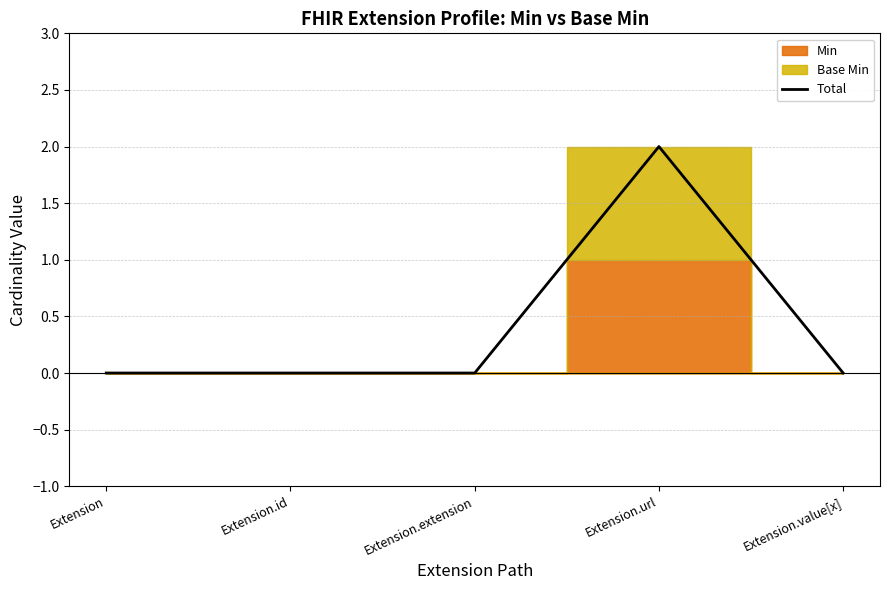

Reading left to right, what are all the values shown in this chart?

0	0	0	2	0